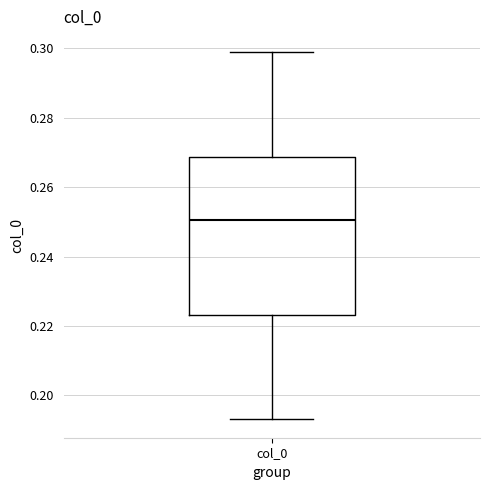

Read this box plot against the y-axis: the position of the median line, the range covered by the box, and the ends of both whiskers. The values are not printed on the chart, so give them approximately, as read against the axis.

median 0.250, box 0.224 to 0.268, whiskers 0.194 to 0.298